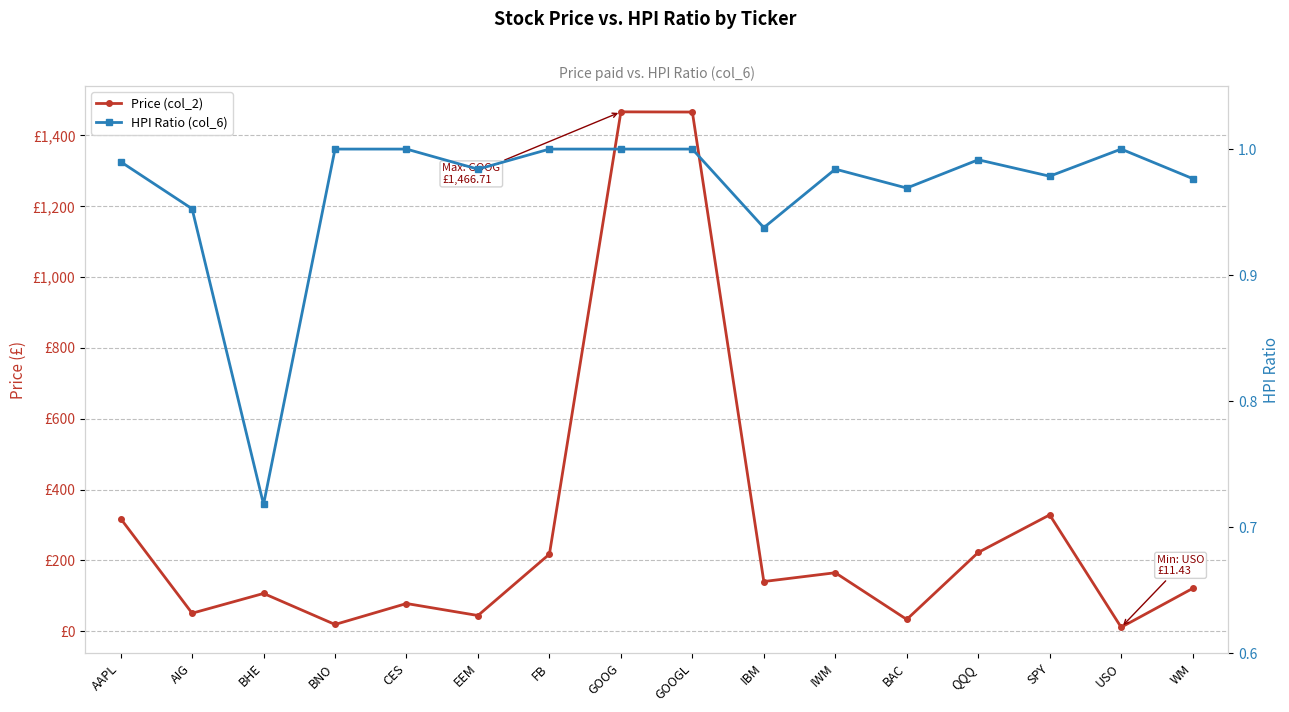

How many series are shown in this chart?

2